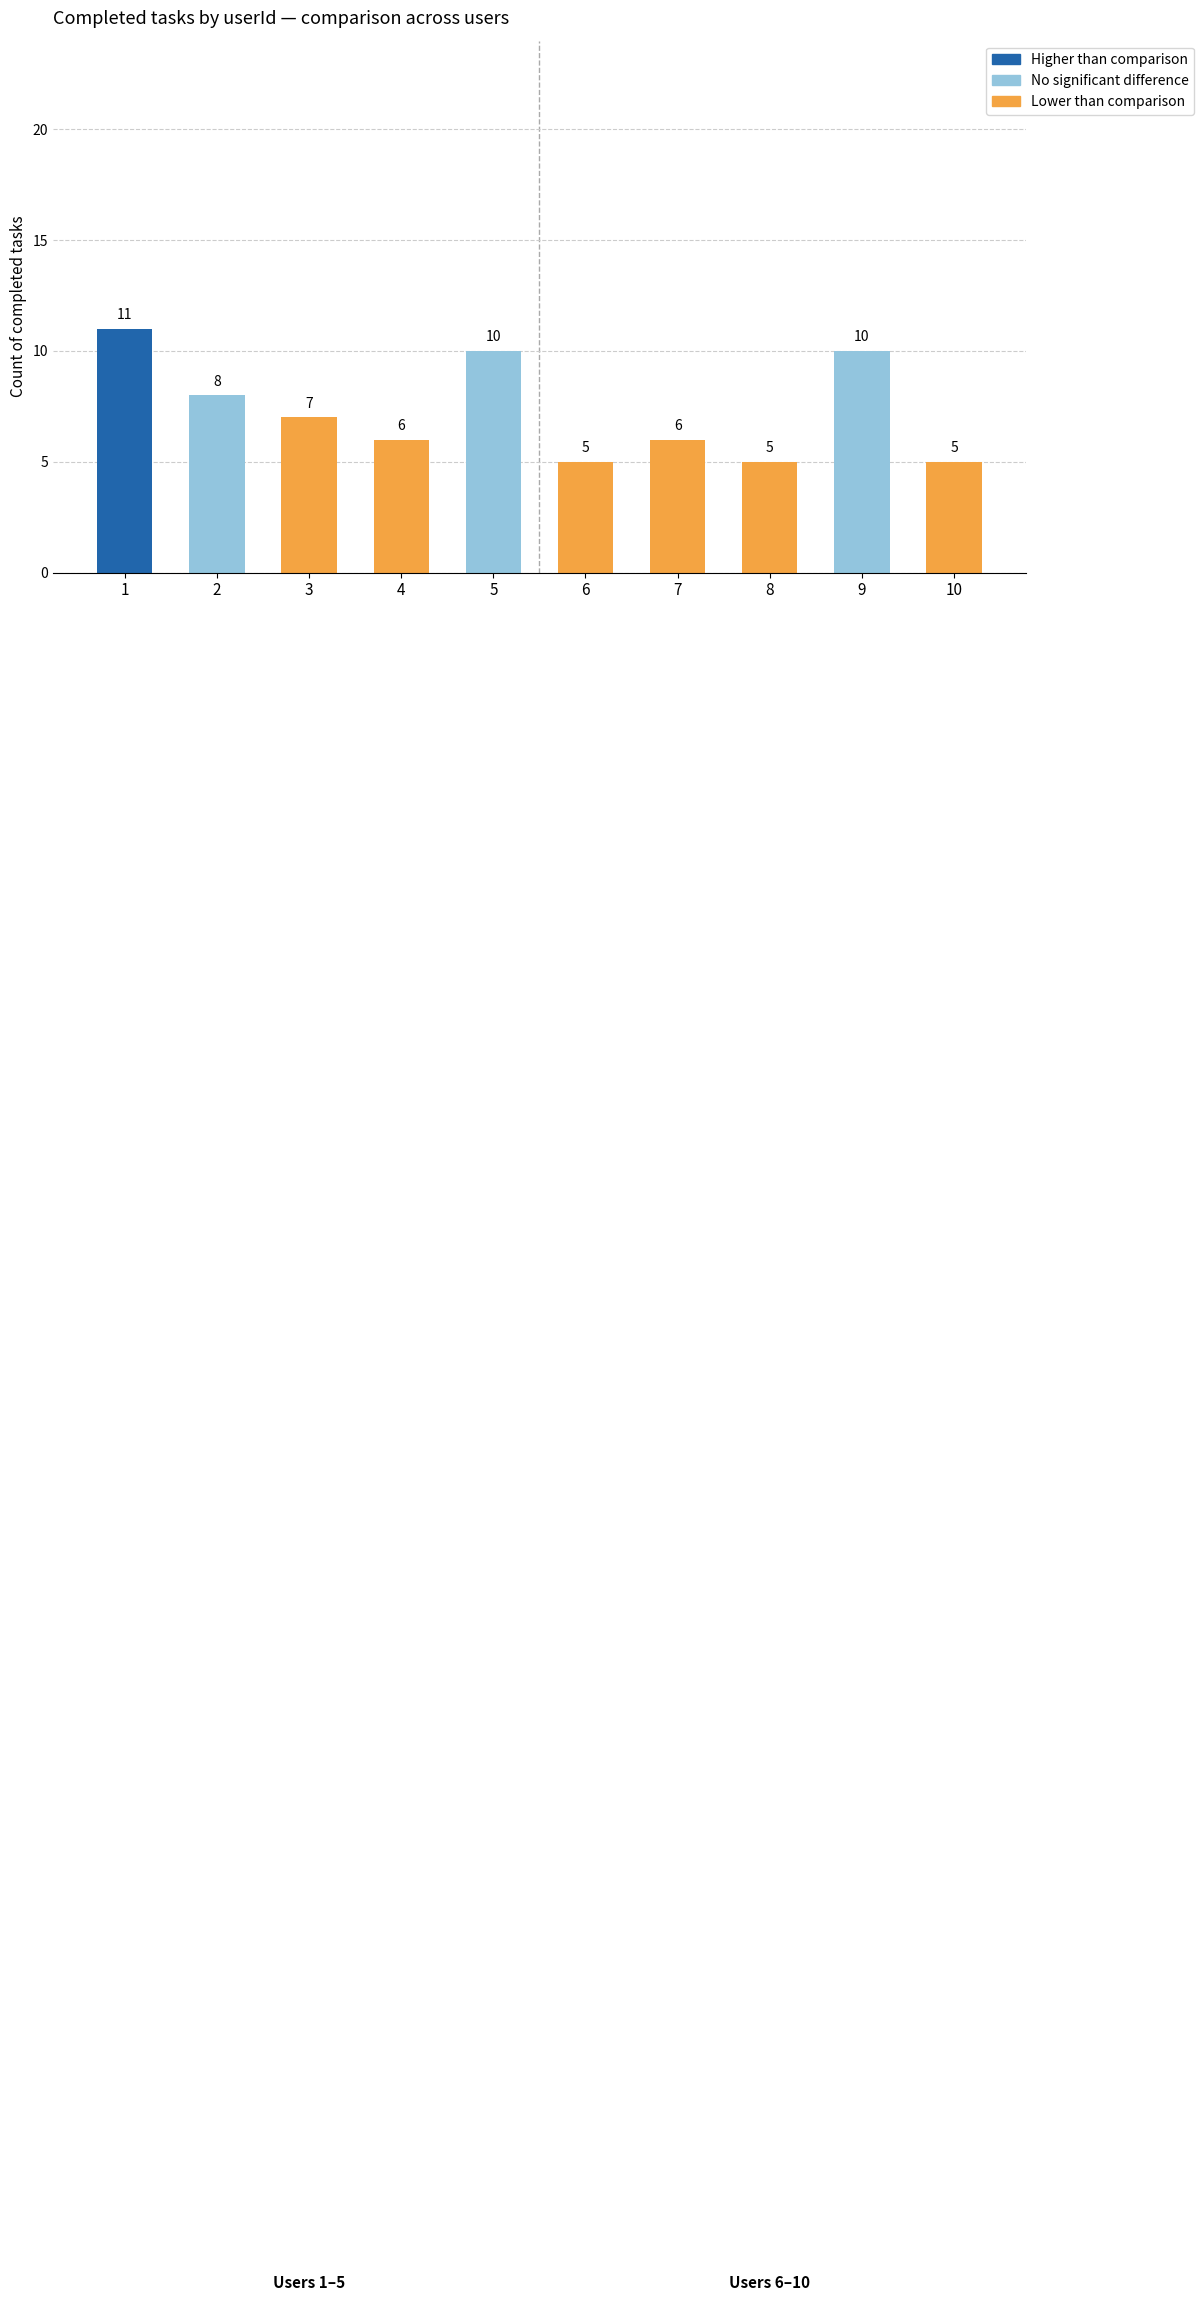

Does the chart contain any negative values?

No